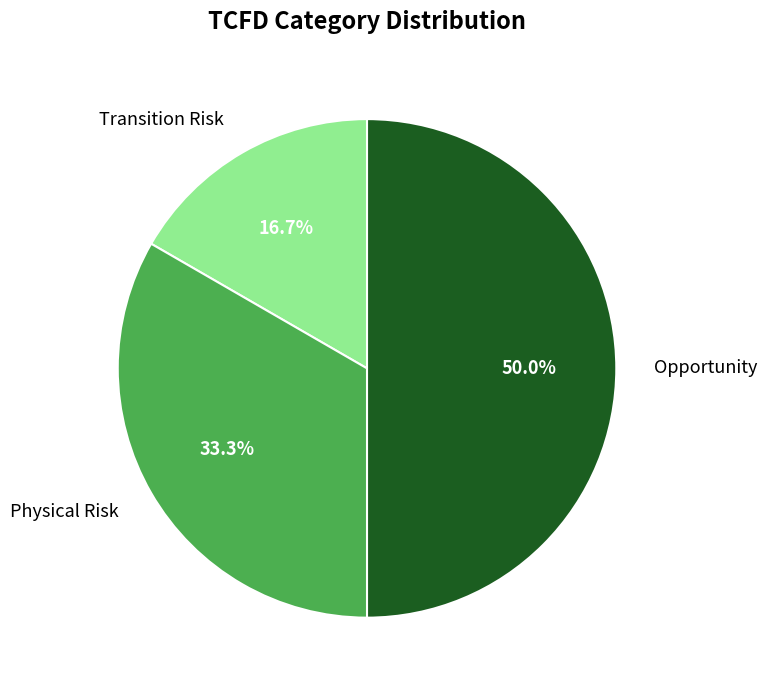

What is the smallest slice in the pie chart?

Transition Risk